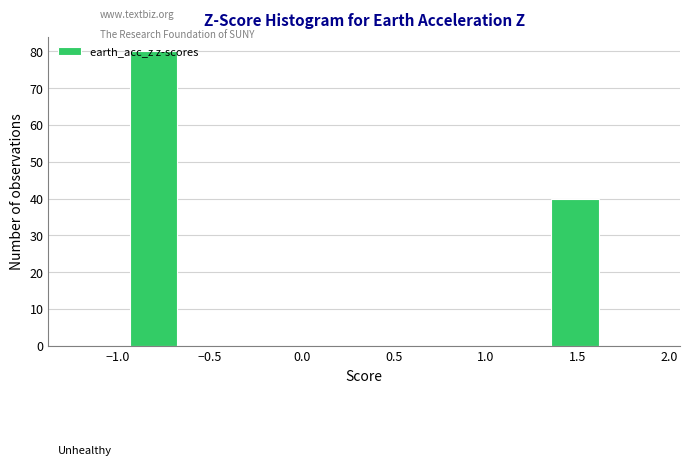

Over which range of the x-axis is the bar tallest?

-0.95 to -0.65